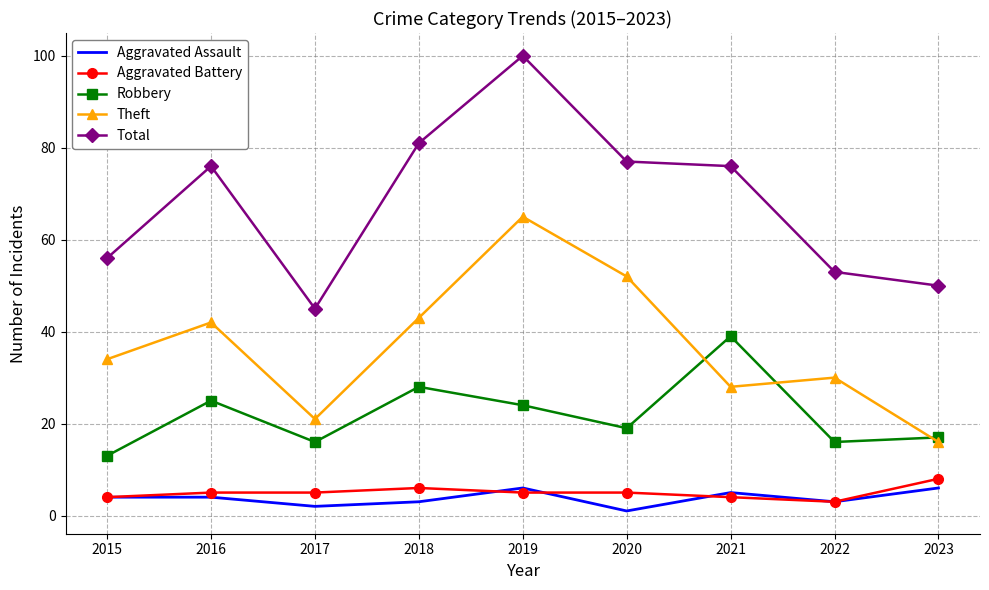

What is the sum of all Total values?

614